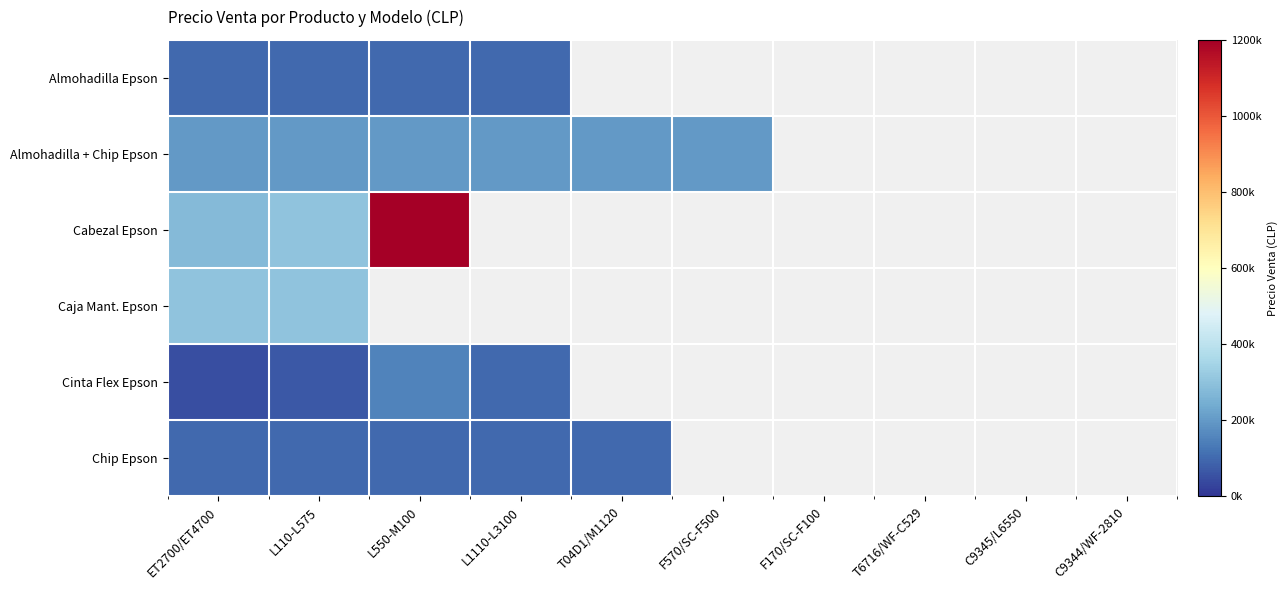

Where is Caja Mant. Epson nearest to the value 300000?

ET2700/ET4700